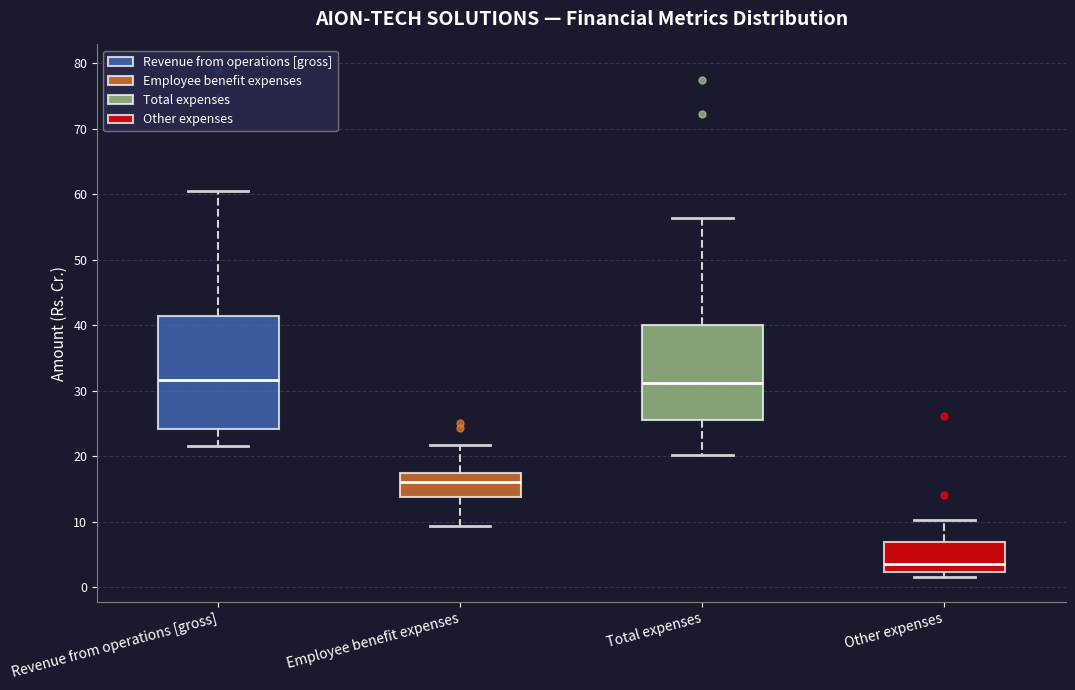

Reading left to right, transcribe this box plot: for each box, give where its median line is, the range the box spans, and where its two whiskers end, as read against the y-axis. The values are not printed on the chart, so give them approximately, as read against the axis.

Revenue from operations [gross]: median 32, box 24 to 41, whiskers 22 to 61
Employee benefit expenses: median 16, box 14 to 17, whiskers 9 to 22
Total expenses: median 31, box 25 to 40, whiskers 20 to 56
Other expenses: median 4, box 2 to 7, whiskers 2 (just below the box's lower edge) to 10